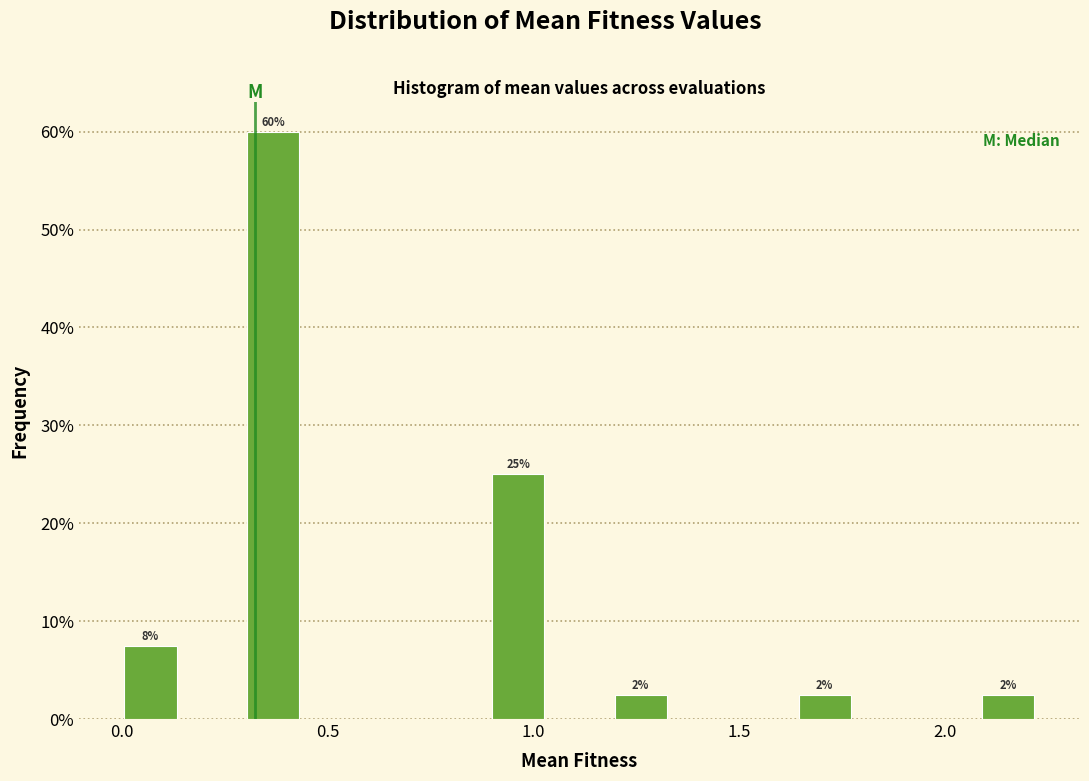

Read against the x-axis, roughly where is the centre of the tallest bar?

0.35